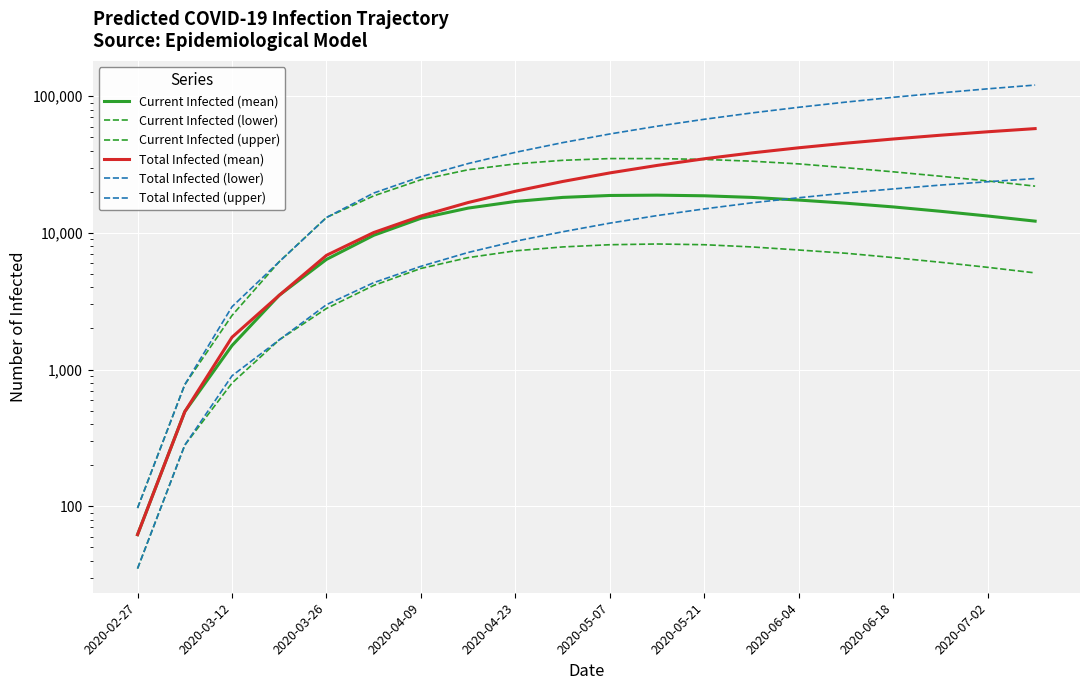

What is the difference between the second highest and second lowest values in the Total Infected (lower) series?

23420